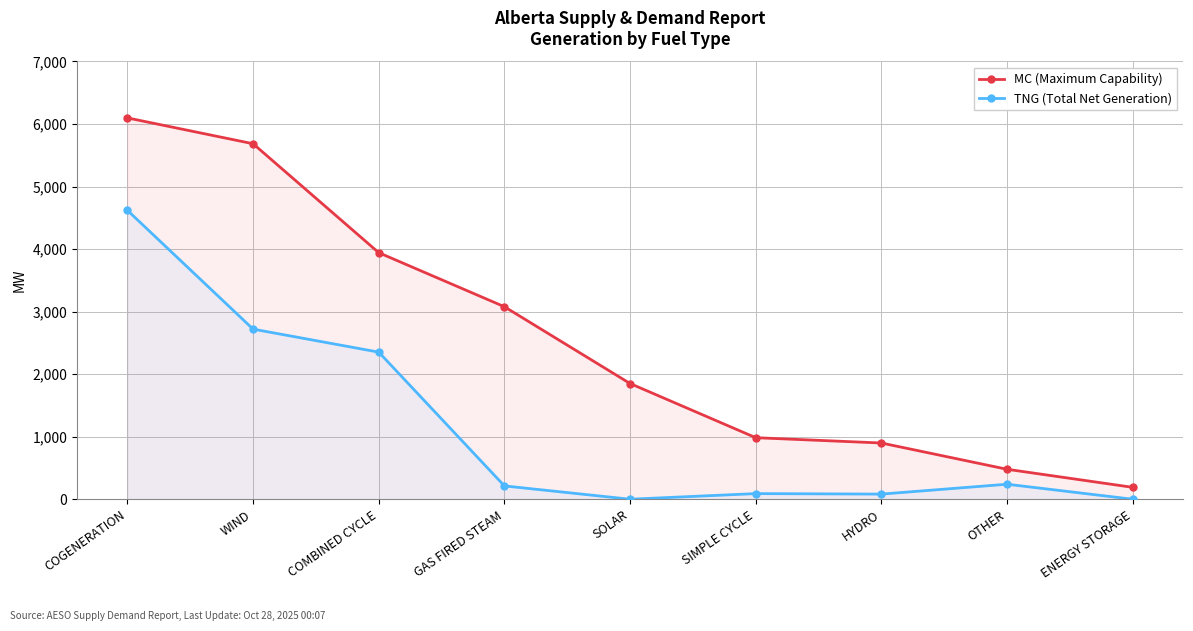

How many lines are shown in the chart?

2